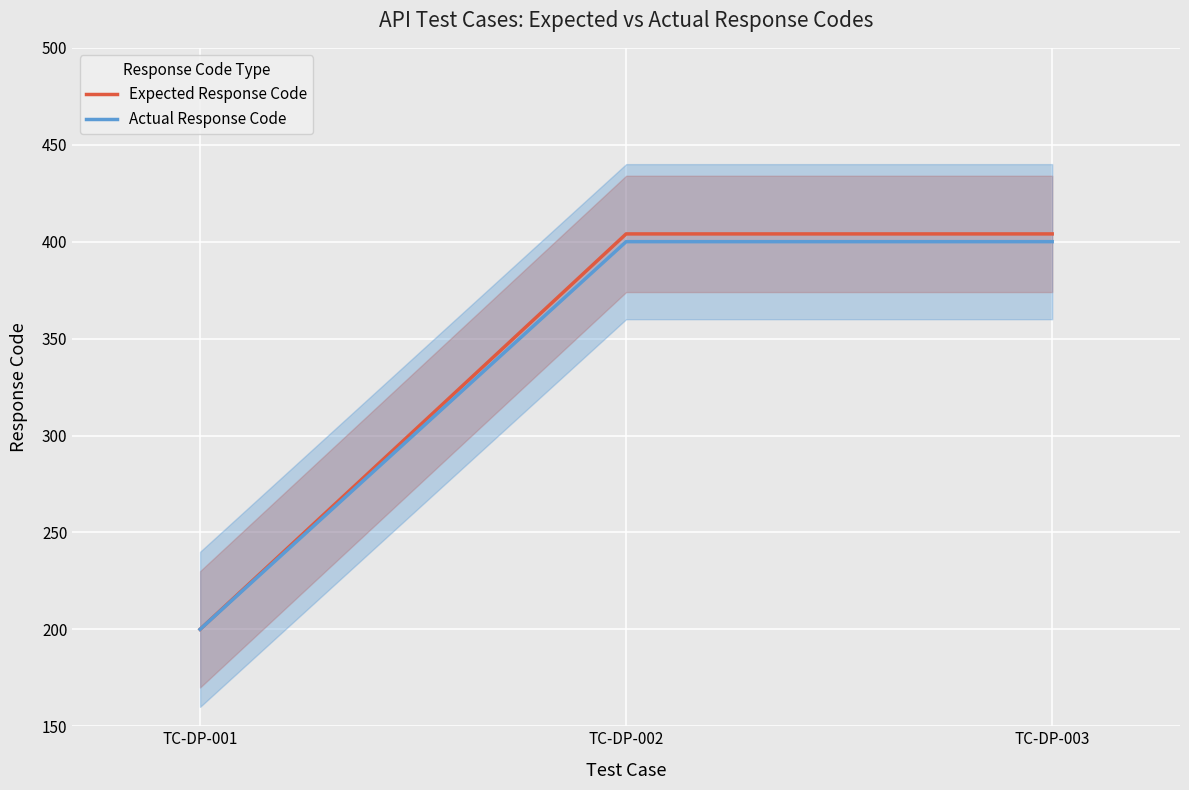

Reading left to right, list all the values displayed in this chart.

Expected Response Code: TC-DP-001=200	TC-DP-002=404	TC-DP-003=404
Actual Response Code: TC-DP-001=200	TC-DP-002=400	TC-DP-003=400